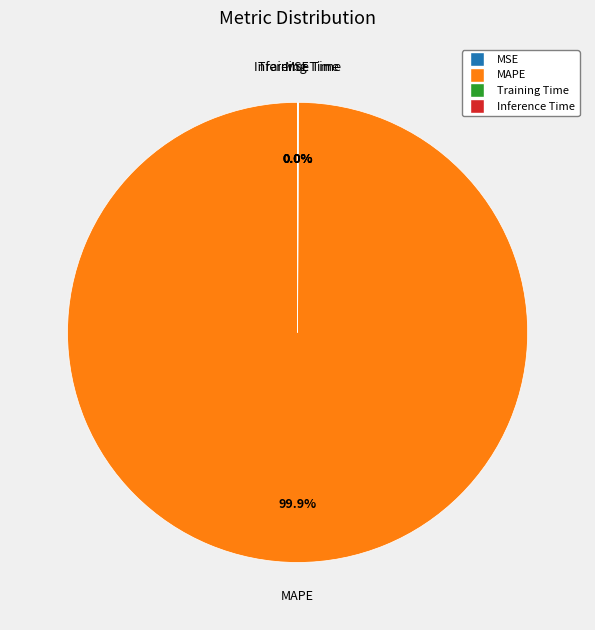

Which slice is the largest?

MAPE